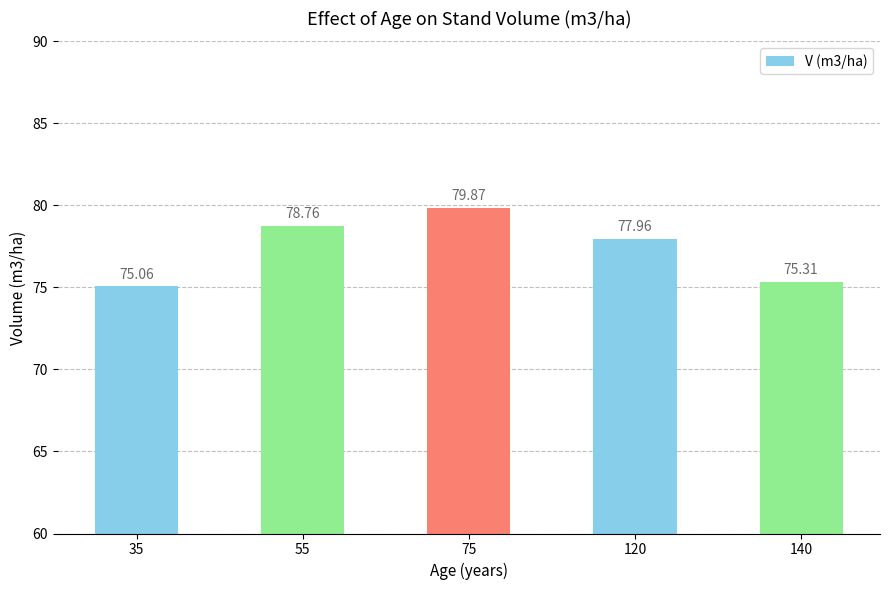

What is the difference between the values at 75 and 55?

1.1